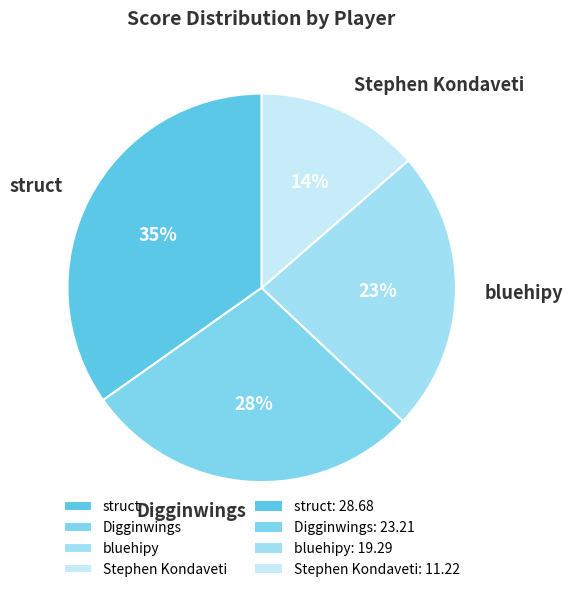

Which has a higher value, Digginwings or bluehipy?

Digginwings